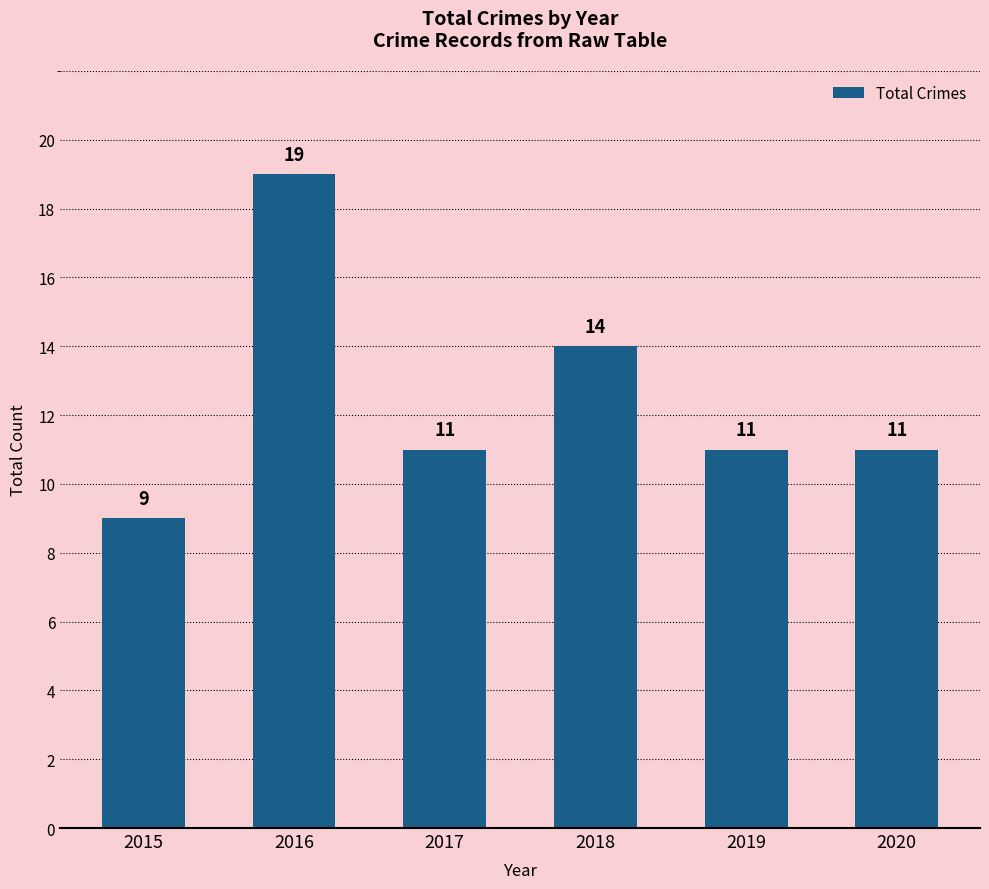

What is the minimum value shown in the chart?

9